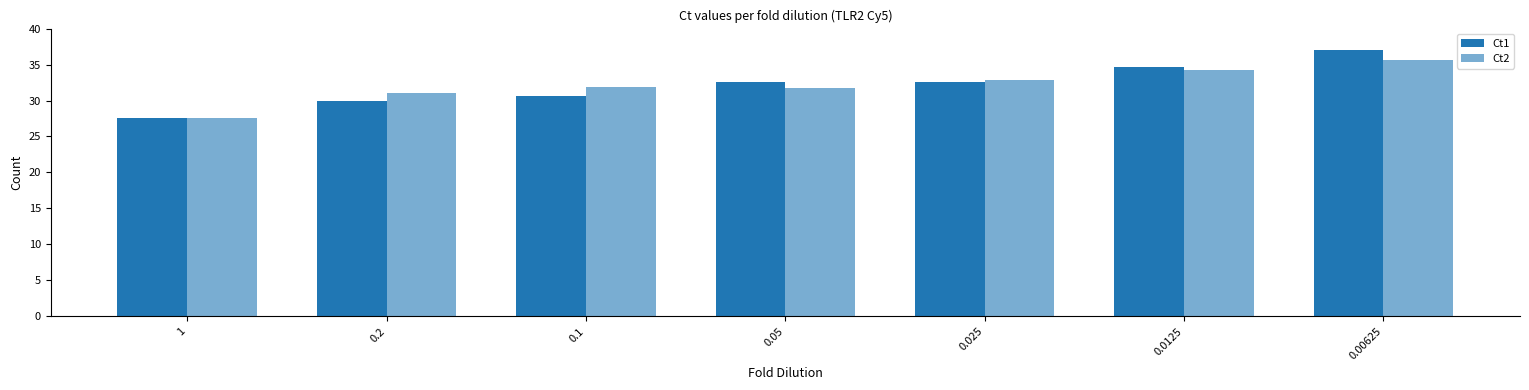

What is the smallest value displayed?

27.5